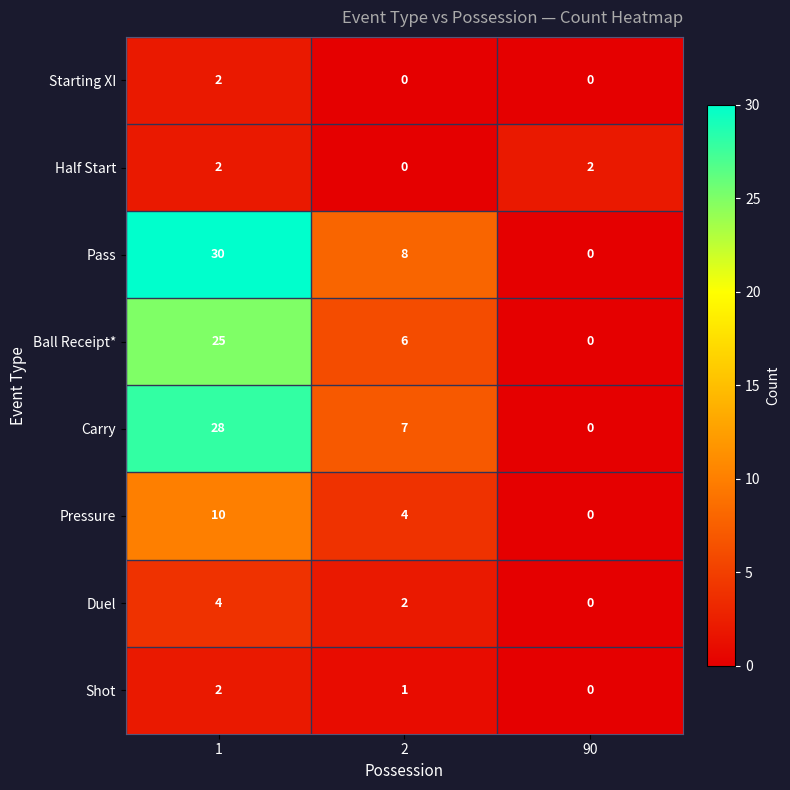

What is the difference between the Ball Receipt* values at 90 and 1?

25